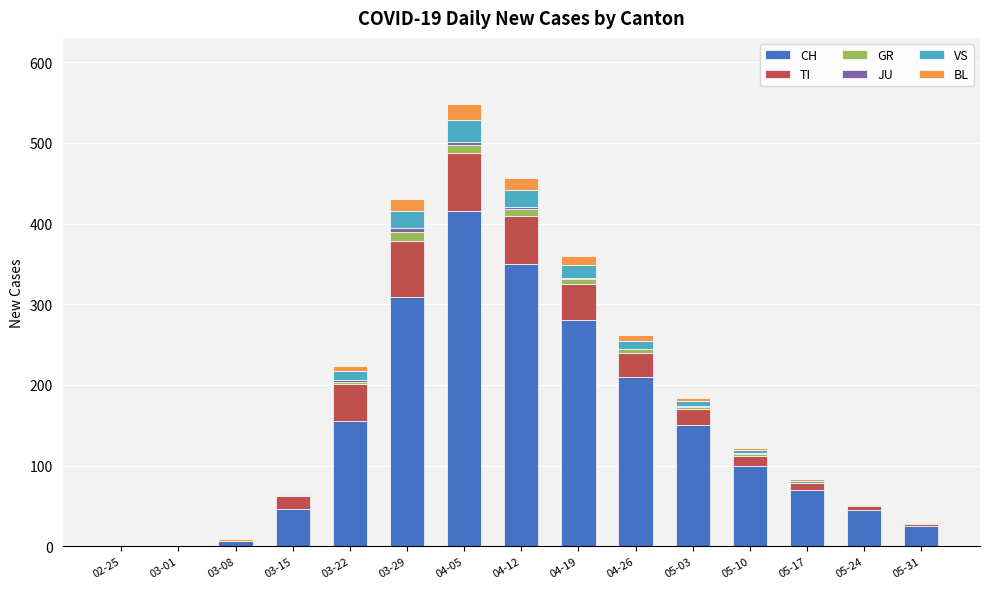

Are the bars grouped side by side (vs. stacked)?

No